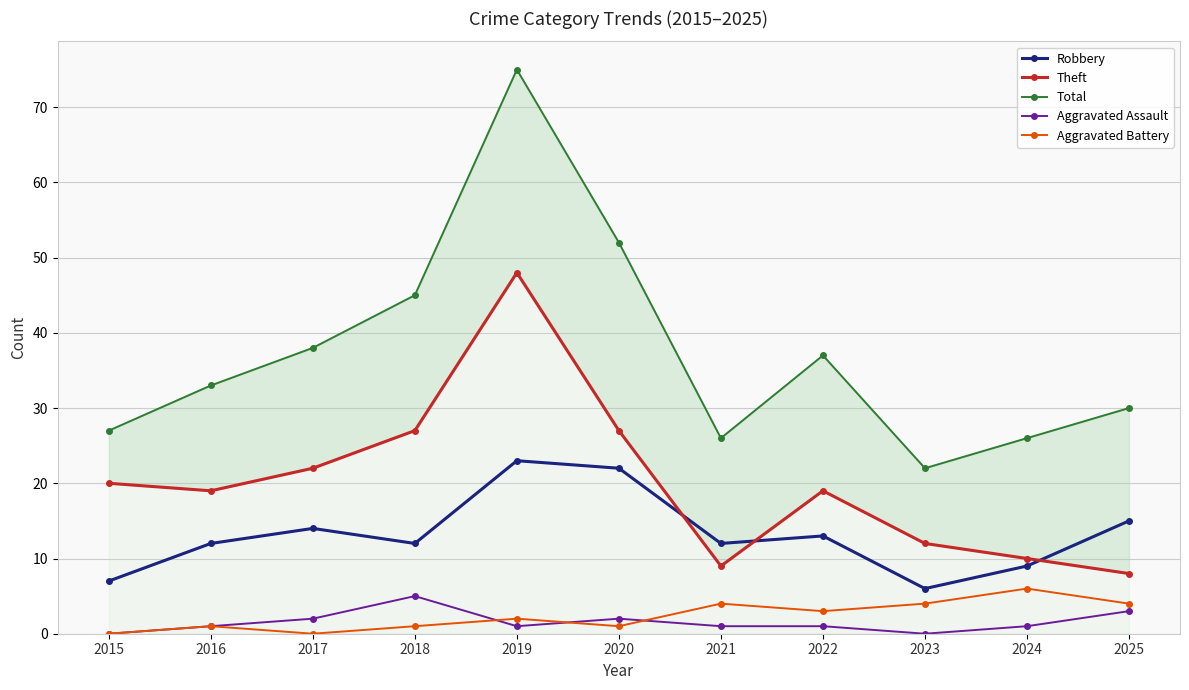

At how many categories does at least one series exceed 3?

11